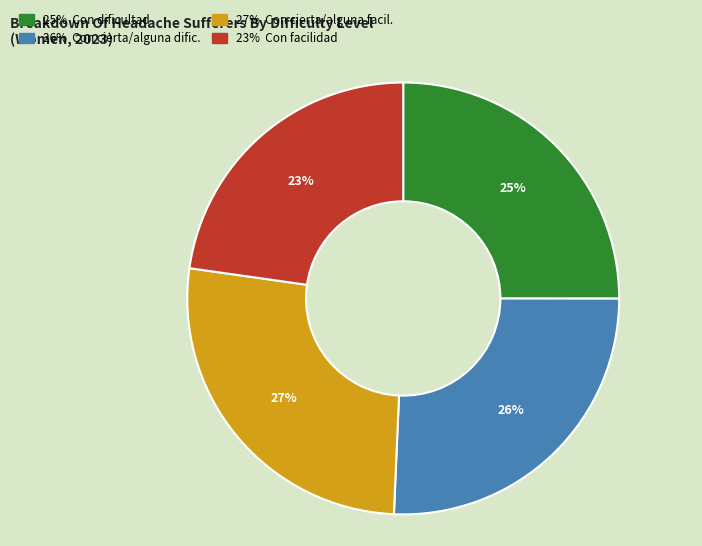

Is there a majority slice in this chart?

No